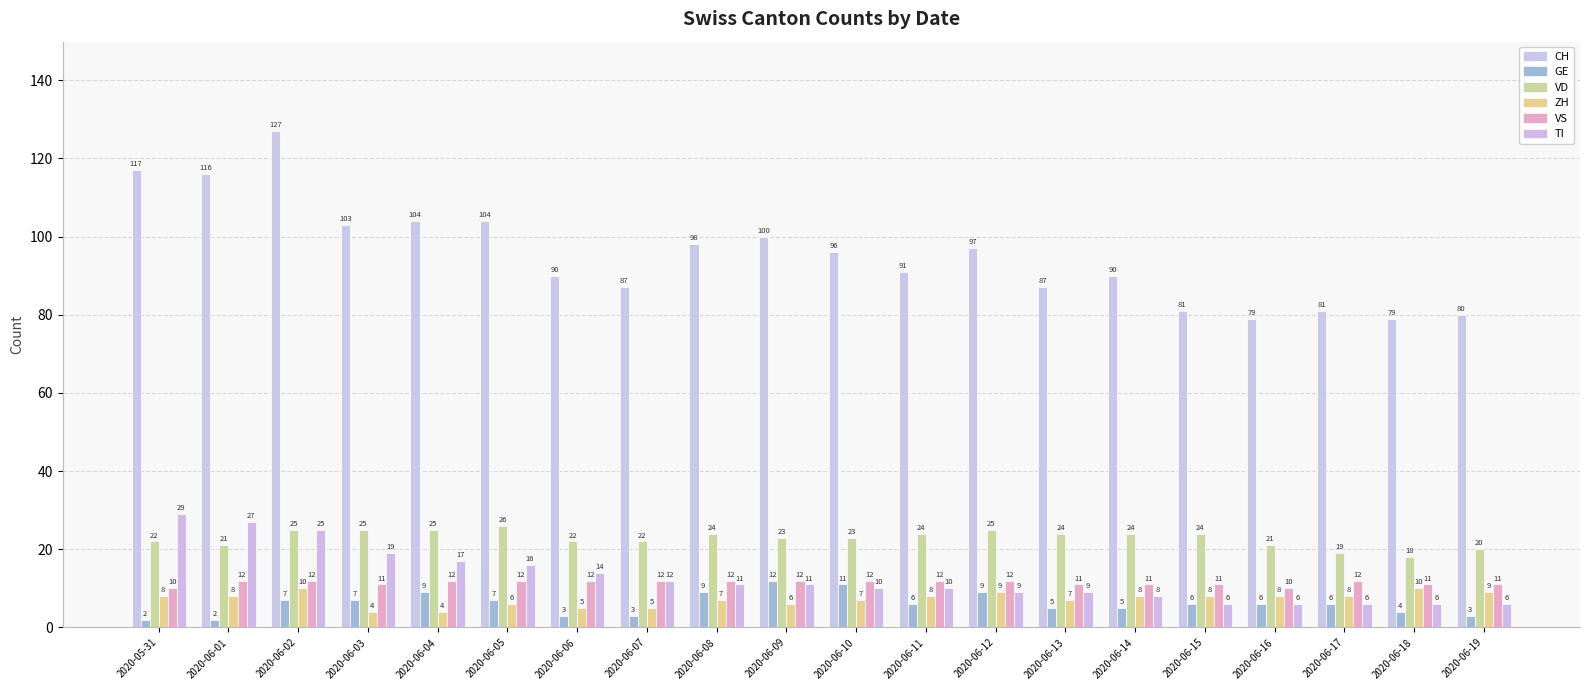

What is the label of the 6th bar from the right?

2020-06-14